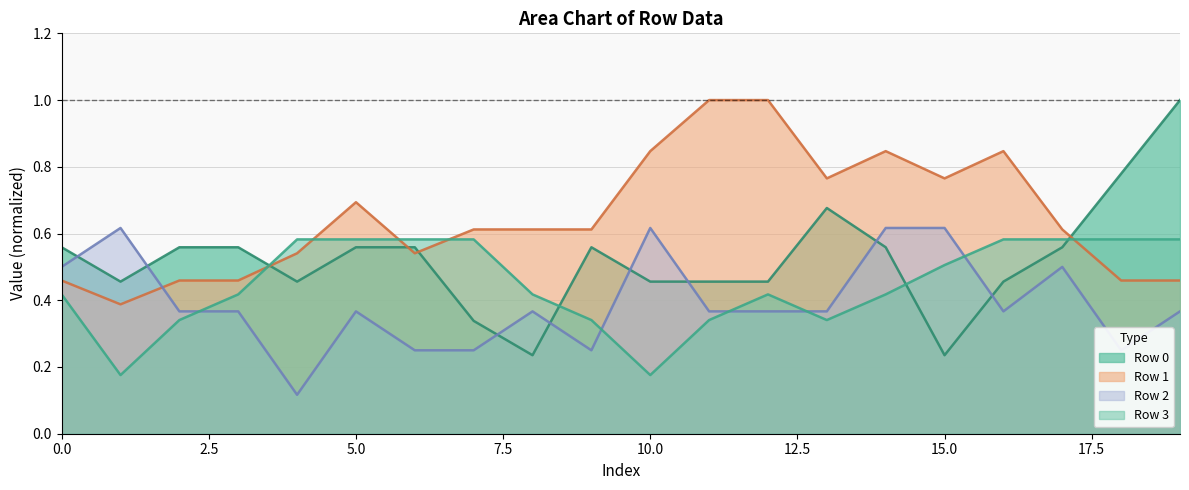

The Row 1 series shows 1.2 at 5.0. True or false?

False